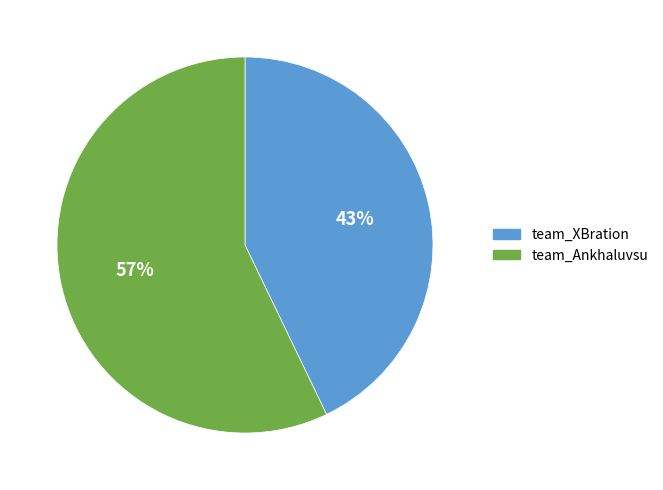

To the nearest percent, what is the combined percentage of team_Ankhaluvsu and team_XBration?

100%